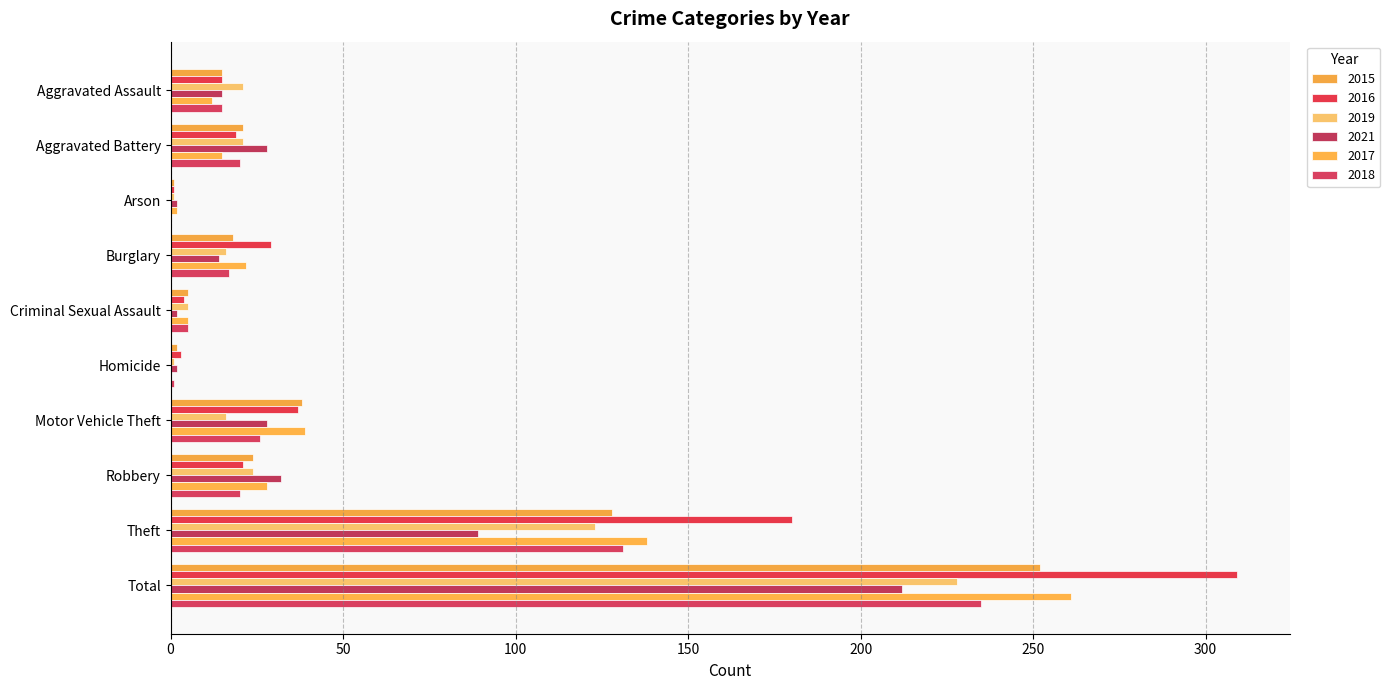

True or false: 2018 has a value of 143 at Total.

False